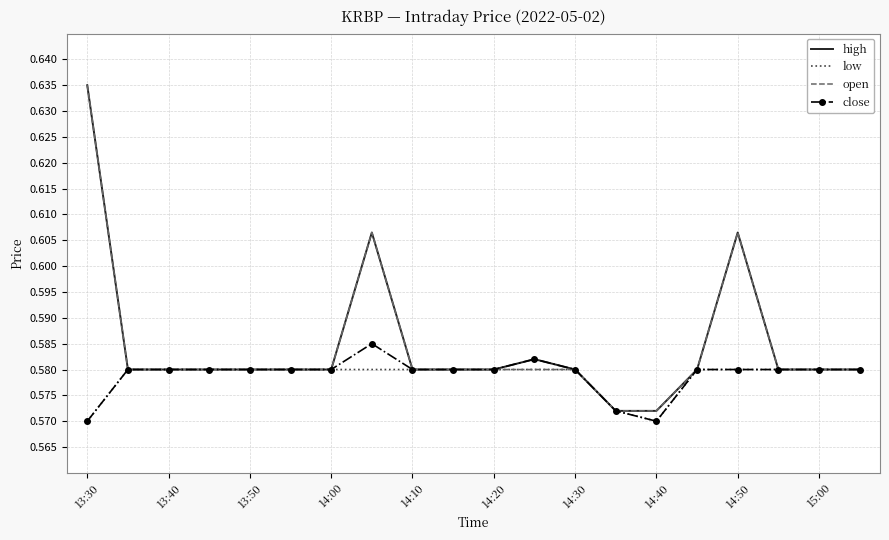

Reading left to right, list all the values displayed in this chart.

high: 0.6	0.6	0.6	0.6	0.6	0.6	0.6	0.6	0.6	0.6	0.6	0.6	0.6	0.6	0.6	0.6	0.6	0.6	0.6	0.6
low: 0.6	0.6	0.6	0.6	0.6	0.6	0.6	0.6	0.6	0.6	0.6	0.6	0.6	0.6	0.6	0.6	0.6	0.6	0.6	0.6
open: 0.6	0.6	0.6	0.6	0.6	0.6	0.6	0.6	0.6	0.6	0.6	0.6	0.6	0.6	0.6	0.6	0.6	0.6	0.6	0.6
close: 0.6	0.6	0.6	0.6	0.6	0.6	0.6	0.6	0.6	0.6	0.6	0.6	0.6	0.6	0.6	0.6	0.6	0.6	0.6	0.6